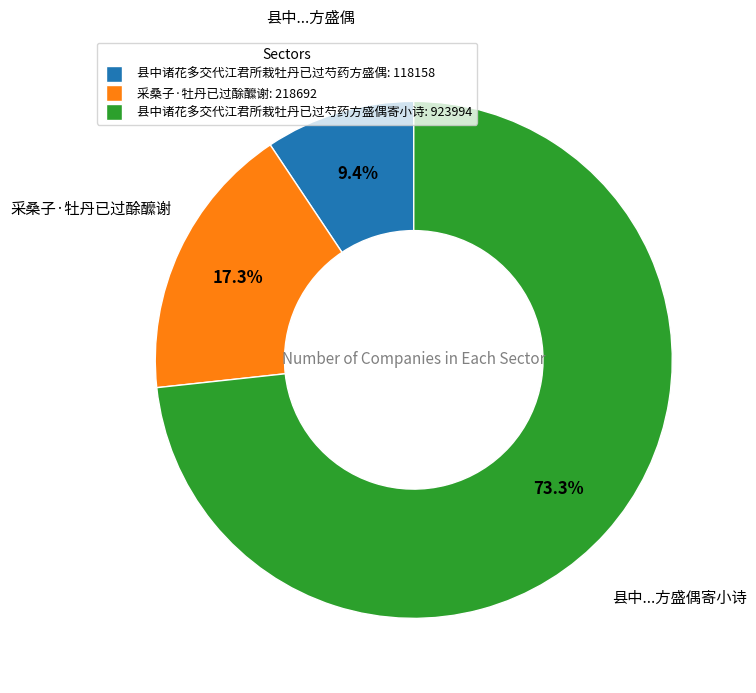

Which slice is the smallest?

县中诸花多交代江君所栽牡丹已过芍药方盛偶